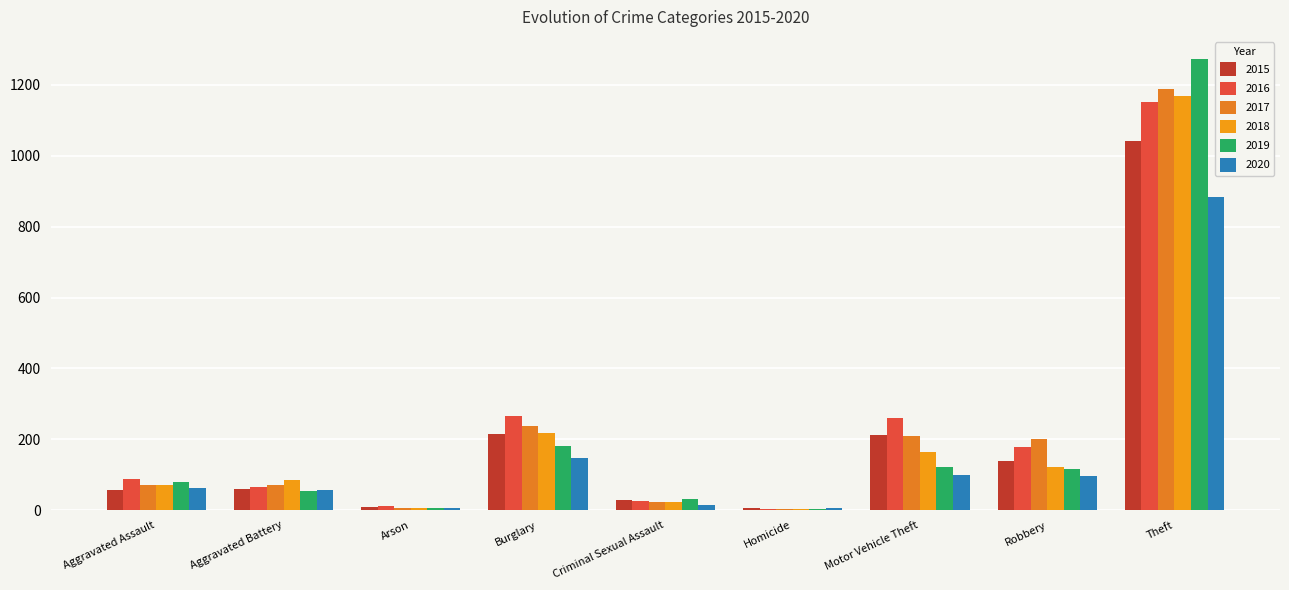

What is the average value of the 2016 series?

228